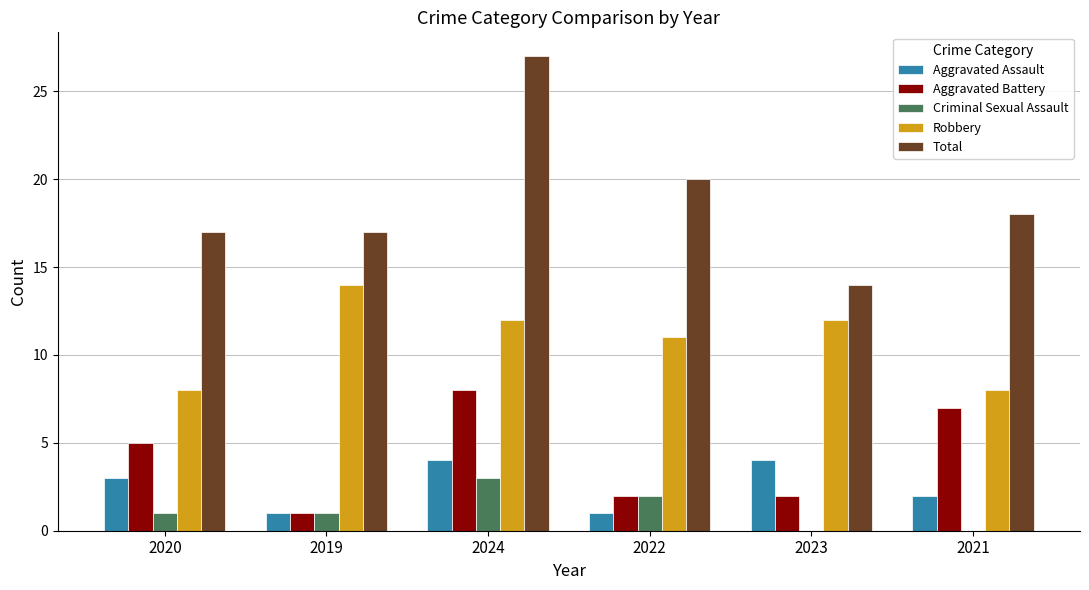

What are all the series names shown in the legend?

Aggravated Assault, Aggravated Battery, Criminal Sexual Assault, Robbery, Total